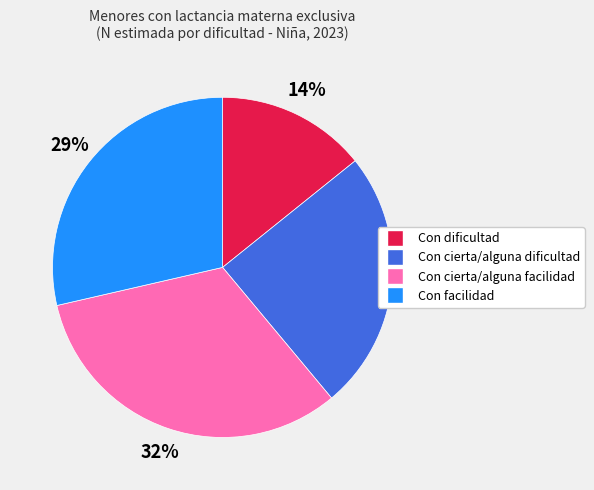

To the nearest percent, what is the average slice percentage?

25%